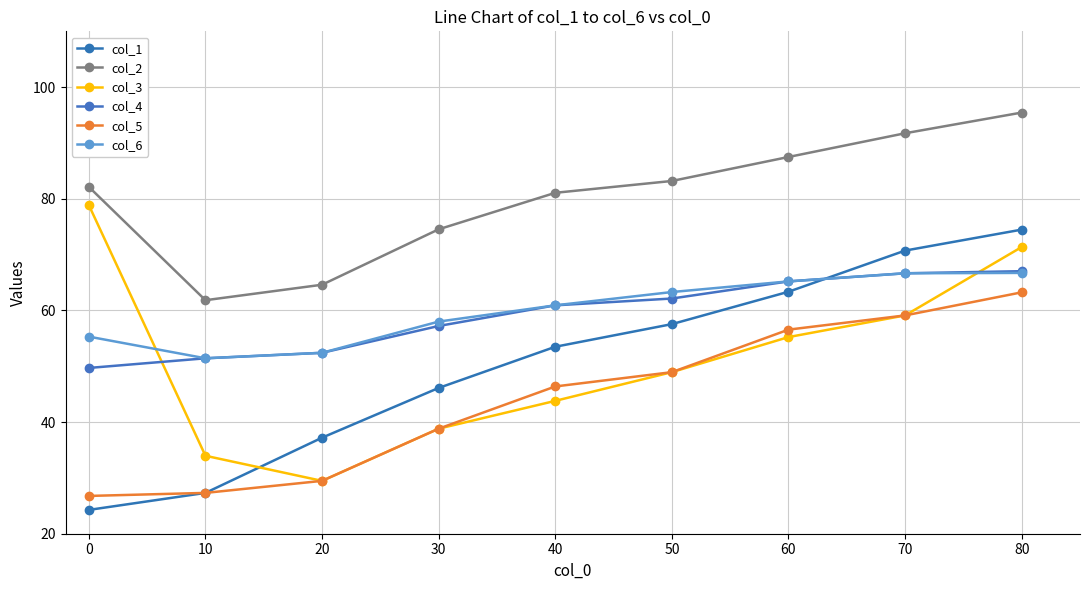

Is it true that col_3 equals 33.9 at 60?

False